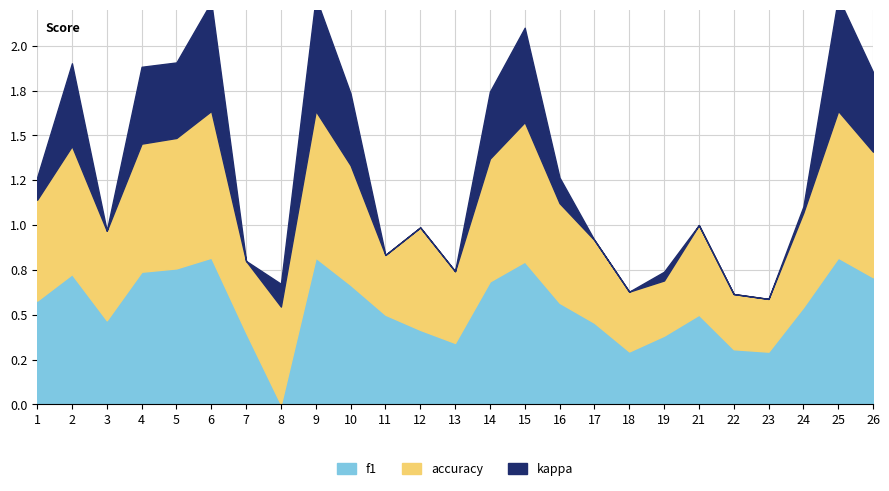

At which label does f1 reach its minimum?

8